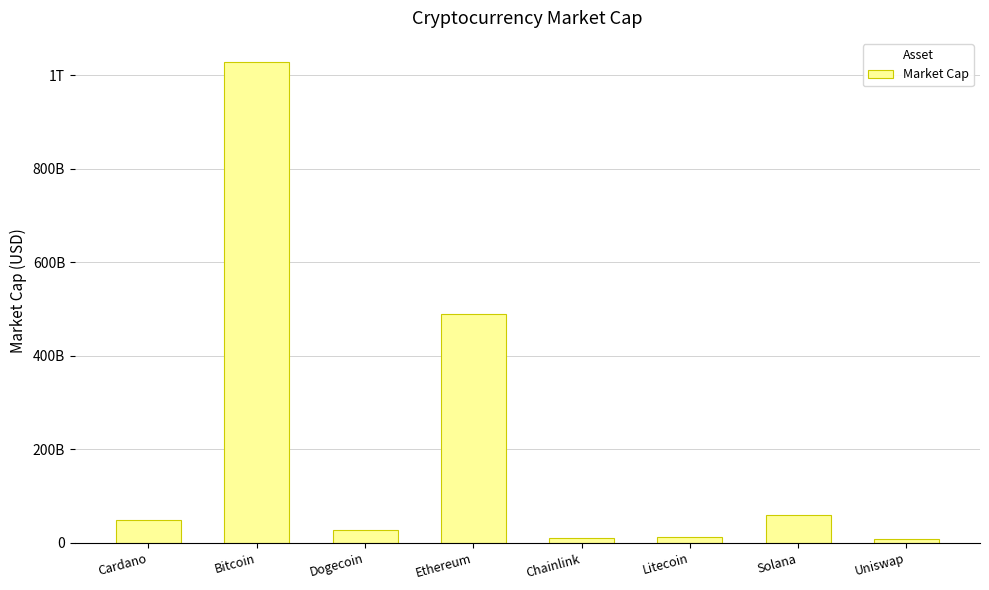

Reading left to right, list all the values displayed in this chart.

Cardano=49947528698	Bitcoin=1028224878893	Dogecoin=27203366792	Ethereum=488303968450	Chainlink=11442492740	Litecoin=13672020834	Solana=59303188605	Uniswap=8921369937